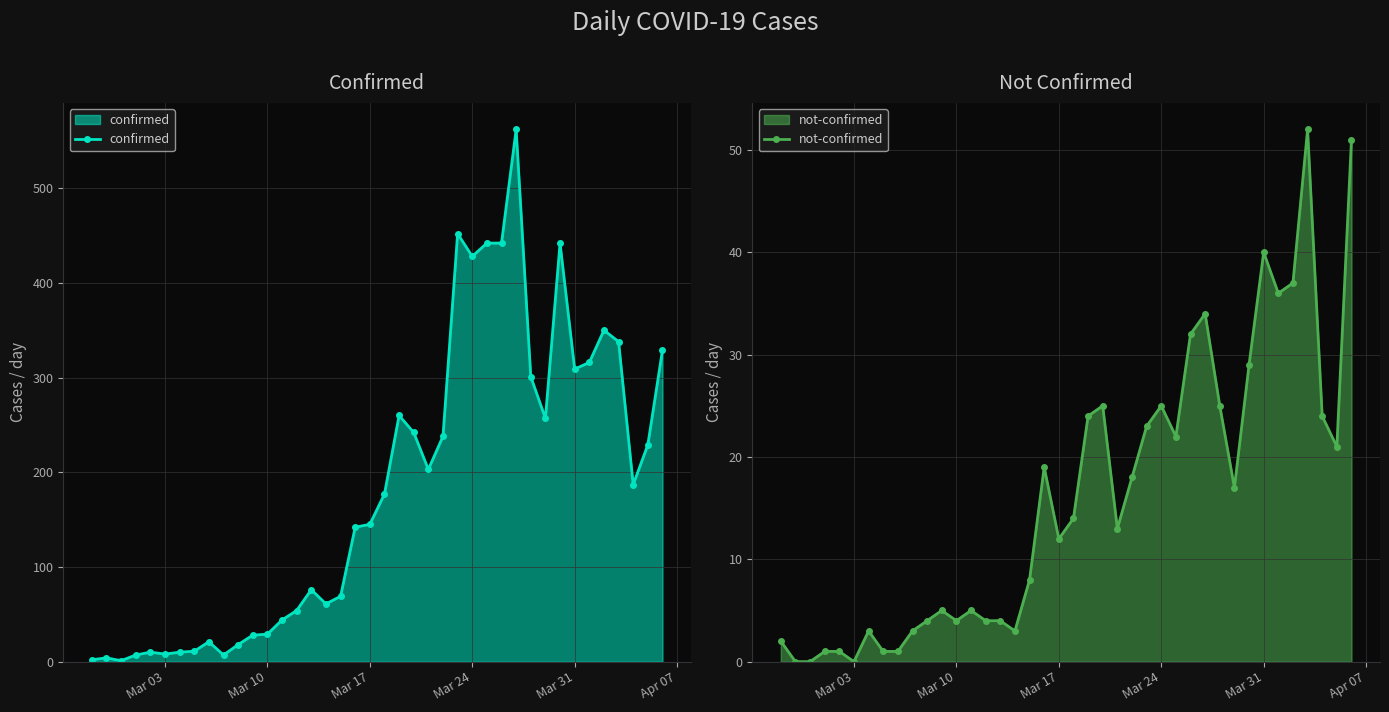

True or false: confirmed has more than 1 points higher than both neighbors.

True